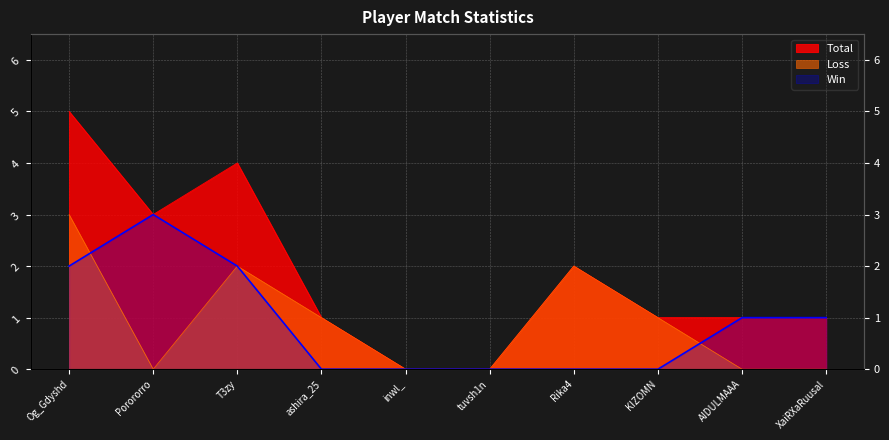

What is the highest value of the Loss series?

3